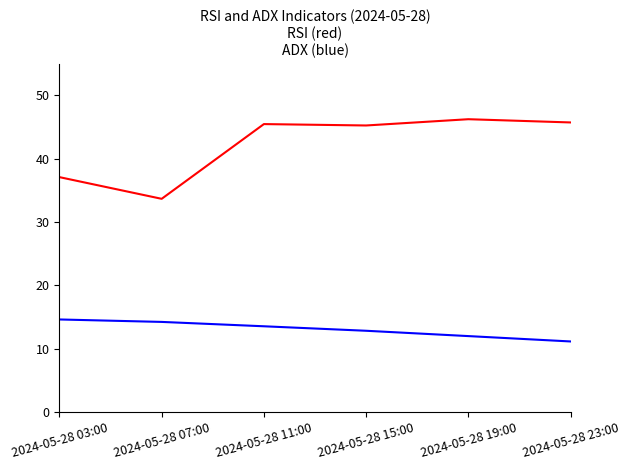

What position from the left is 2024-05-28 23:00?

6